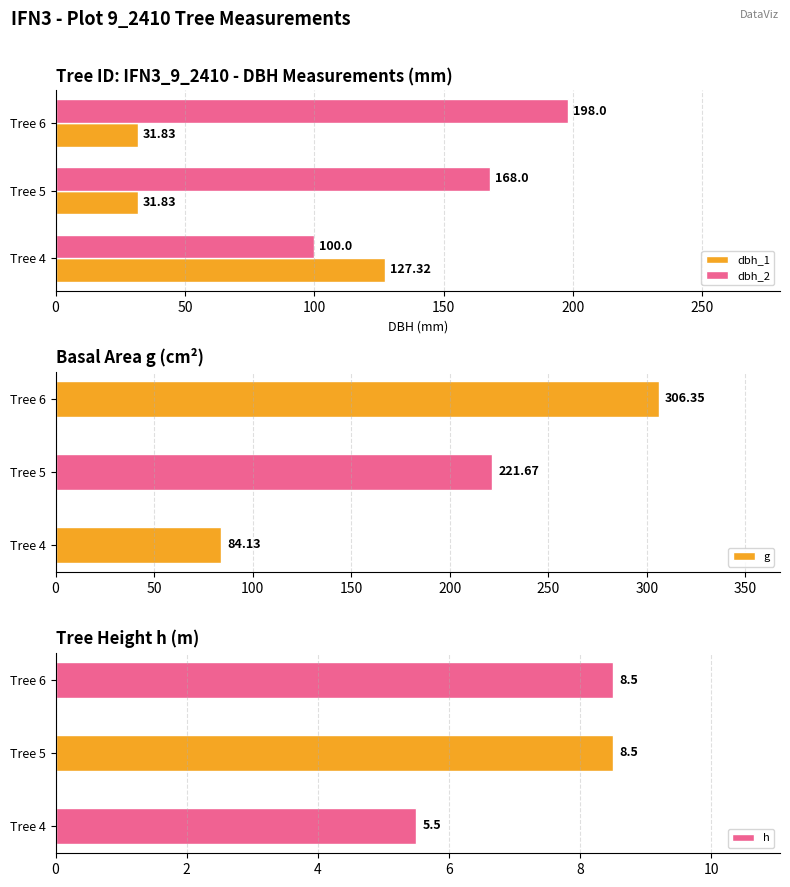

Which series changed the most between Tree 4 and Tree 6?

g